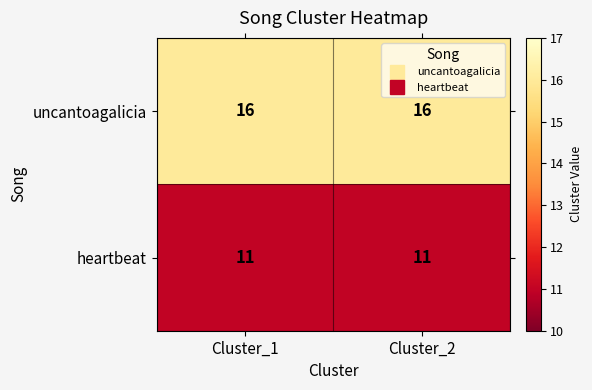

Reading left to right, what are all the values shown in this chart?

uncantoagalicia: 16	16
heartbeat: 11	11